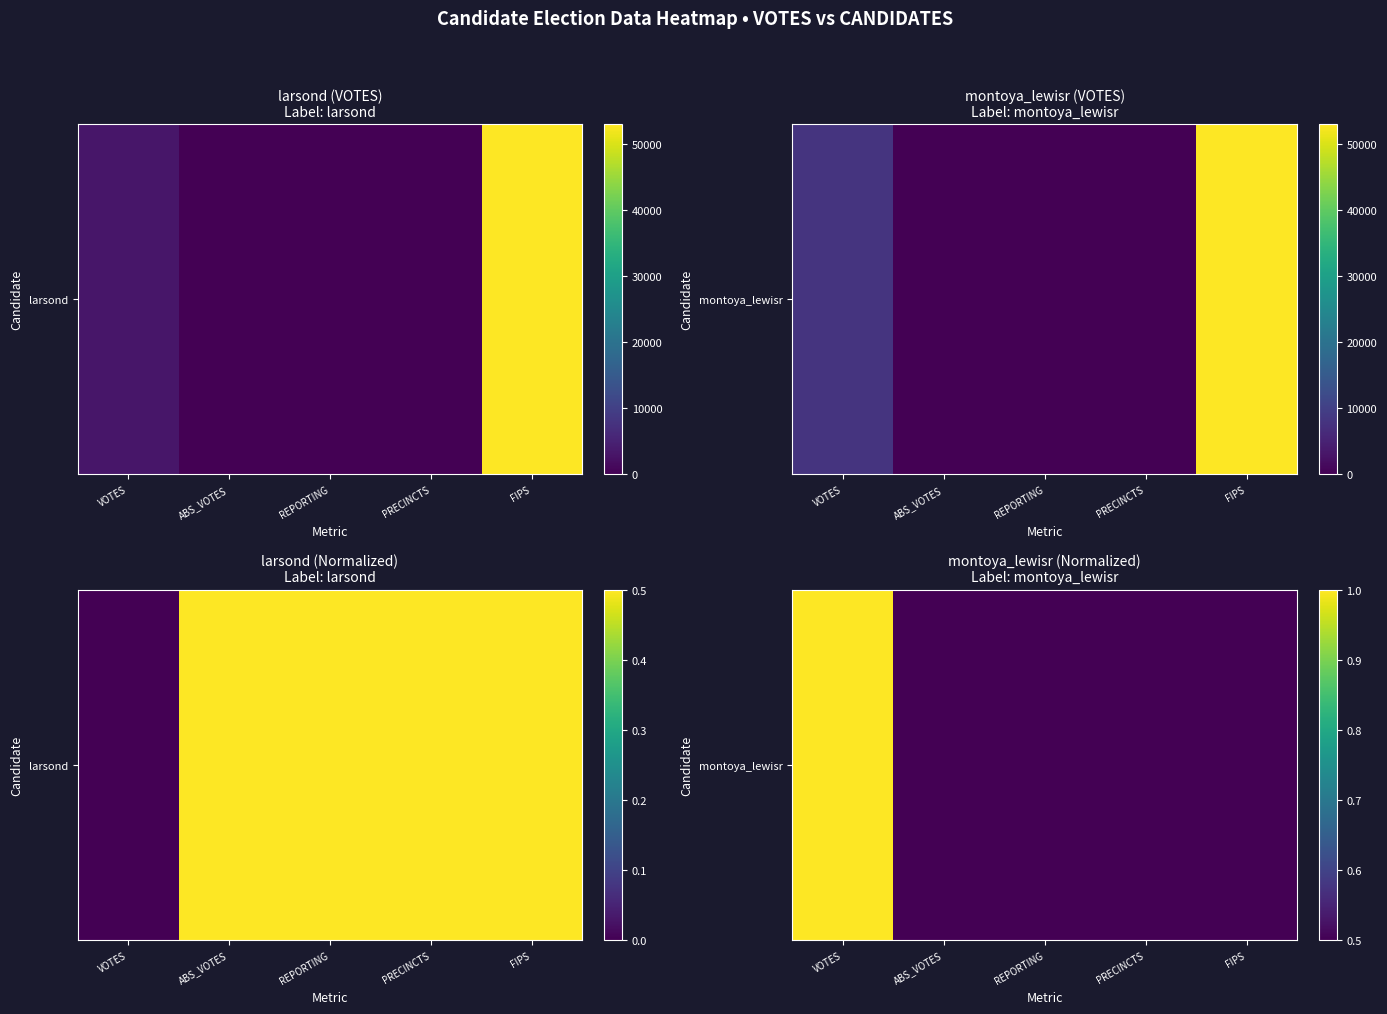

Between REPORTING and VOTES, which is larger?

VOTES